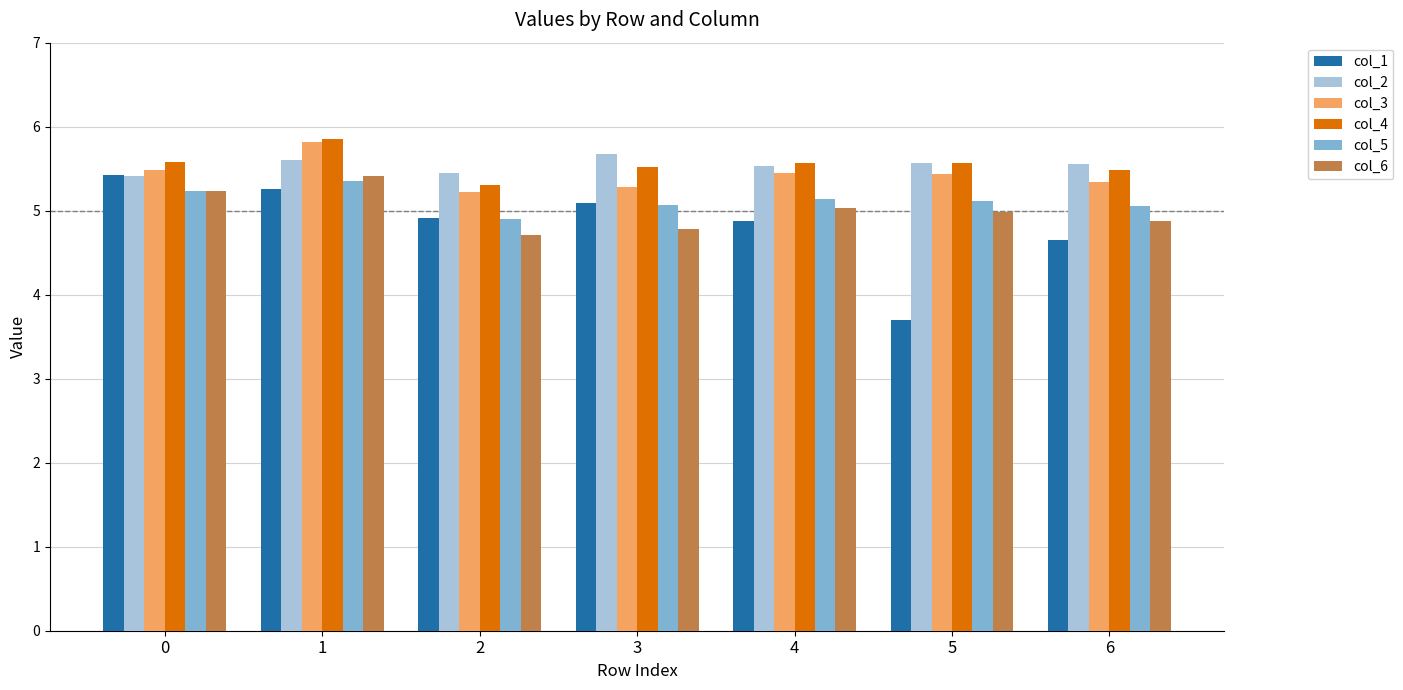

What value does the col_2 series have at 6?

5.6